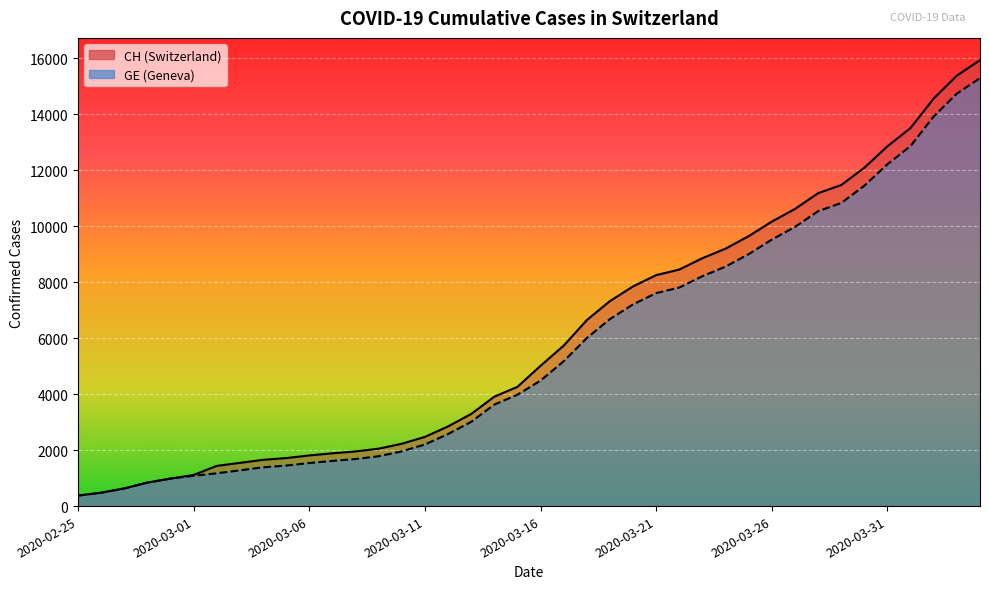

Reading left to right, extract all data points from this chart.

CH: 375	479	630	840	981	1113	1436	1544	1652	1715	1809	1885	1952	2051	2226	2472	2845	3291	3908	4259	5012	5731	6644	7323	7847	8249	8449	8855	9196	9642	10162	10613	11175	11467	12086	12852	13505	14561	15375	15926
GE: 375	479	630	840	981	1083	1171	1278	1384	1447	1538	1614	1681	1780	1955	2201	2574	3010	3627	3978	4485	5174	6002	6681	7205	7607	7807	8213	8554	9000	9520	9971	10533	10825	11444	12210	12863	13919	14733	15284